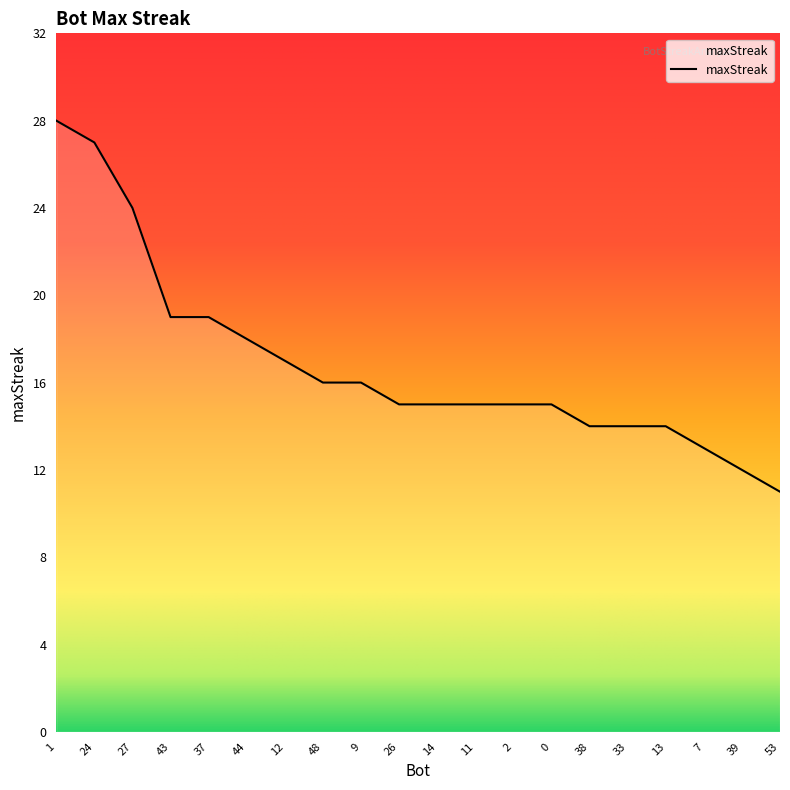

Reading left to right, transcribe all the data shown in this chart.

1=28	24=27	27=24	43=19	37=19	44=18	12=17	48=16	9=16	26=15	14=15	11=15	2=15	0=15	38=14	33=14	13=14	7=13	39=12	53=11